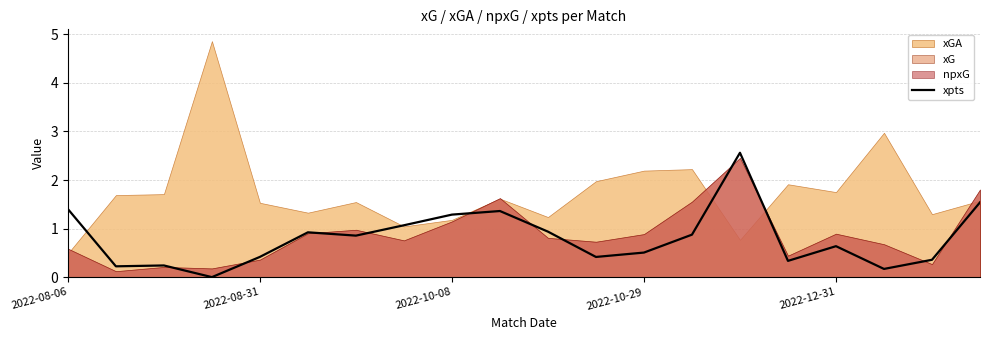

True or false: there are more than 2 points higher than both neighbors.

True